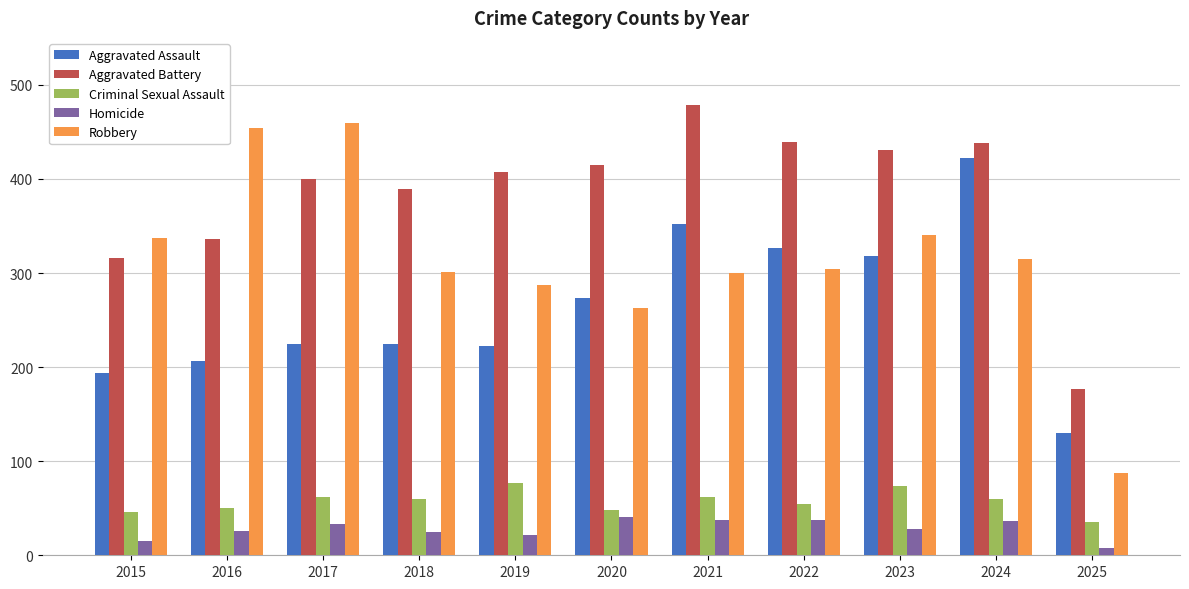

What is the maximum value shown in the chart?

479